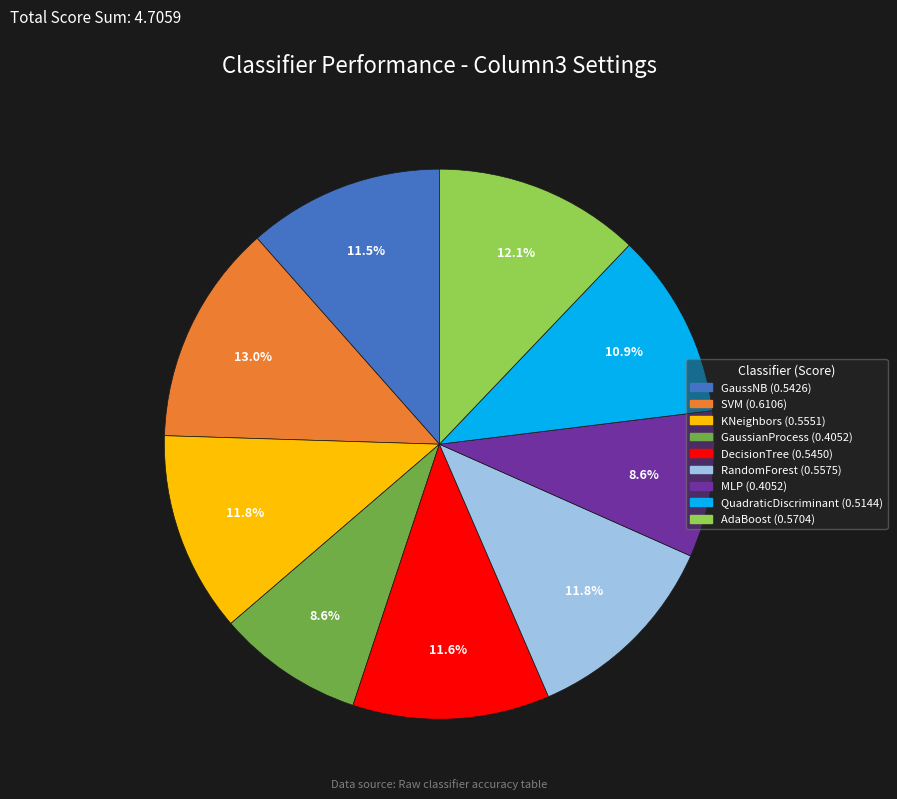

To the nearest percent, what is the combined percentage of SVM and GaussNB?

25%